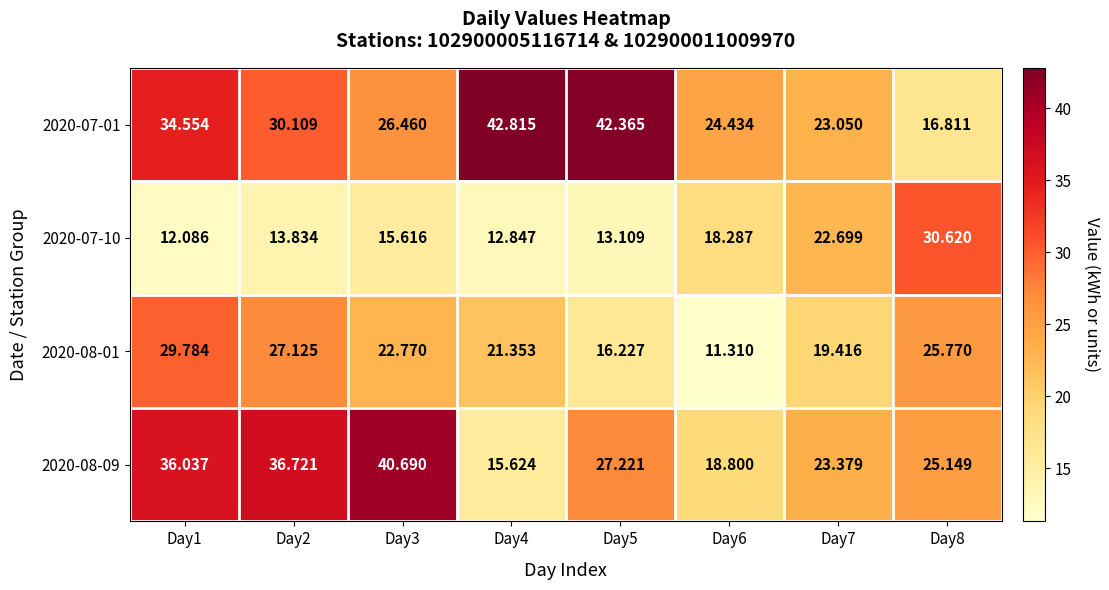

Is the value of 2020-08-01 at Day4 greater than the value of 2020-08-09 at Day8?

No